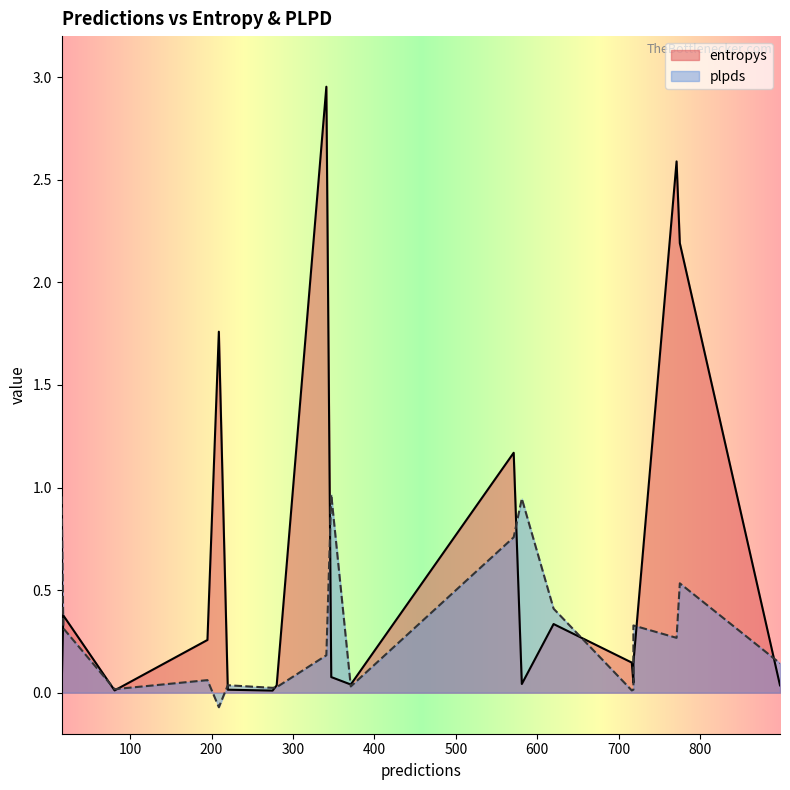

Which series has the largest range (max minus min)?

entropys